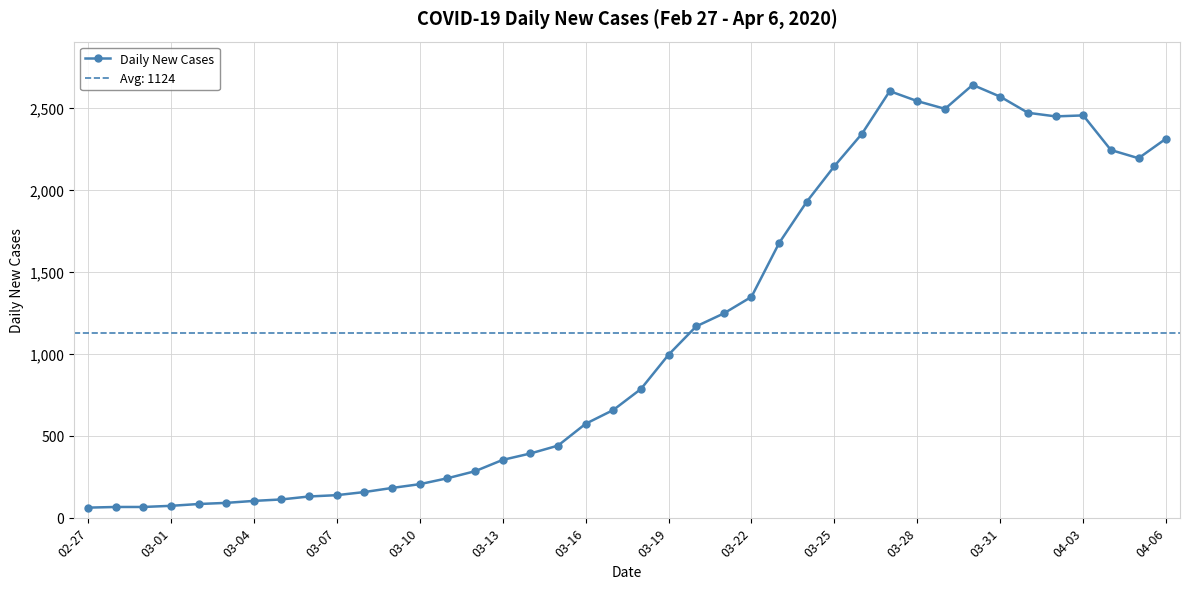

What is the average value?

1124